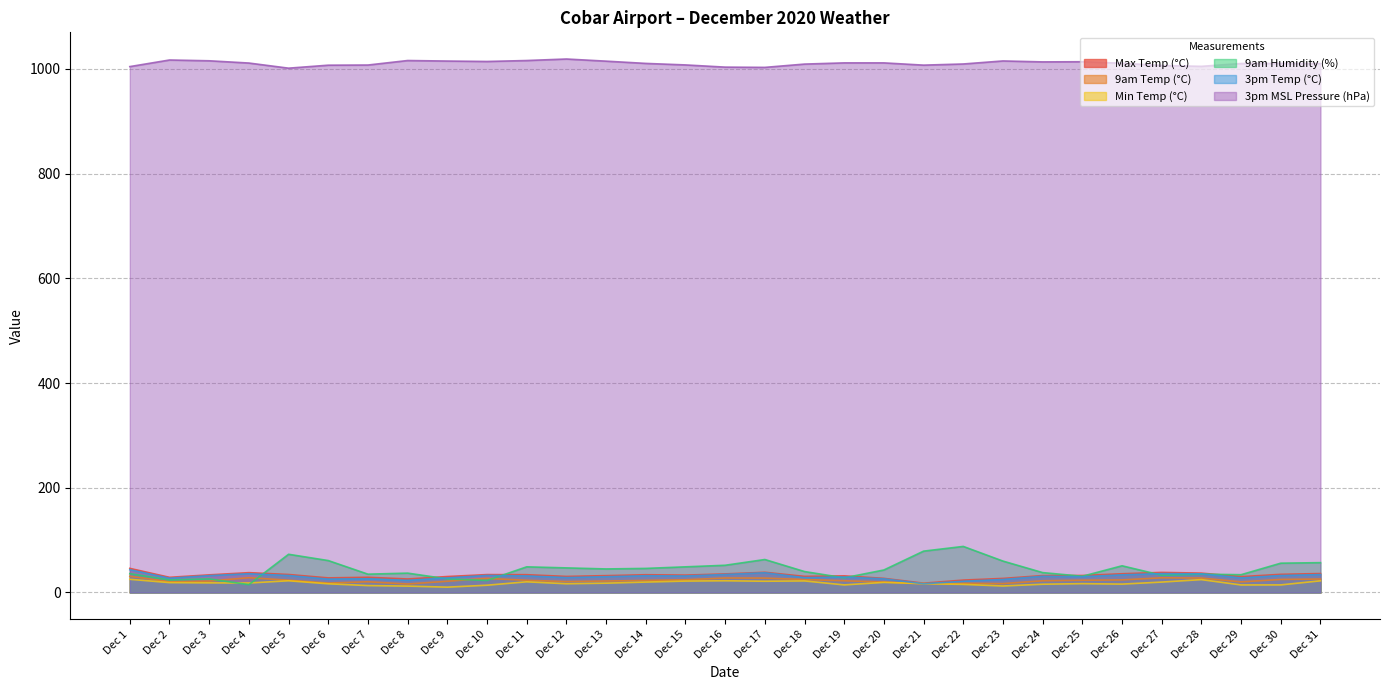

At which label does 9am Humidity (%) first exceed 43?

Dec 5